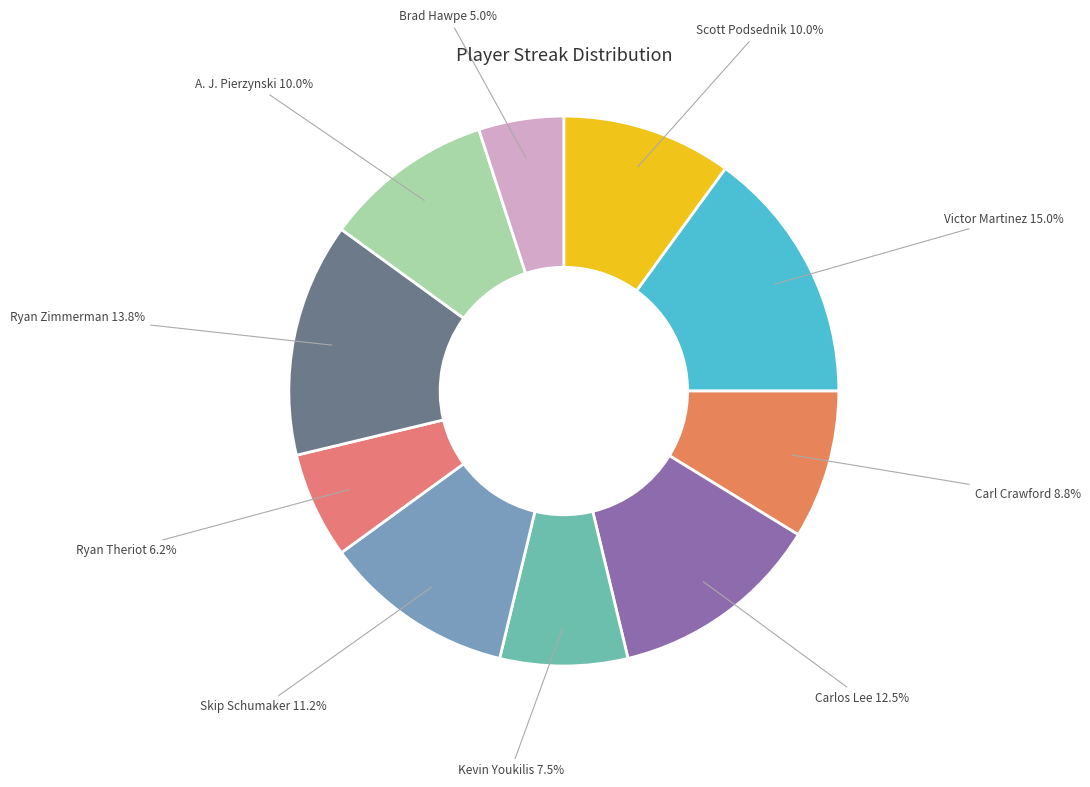

How many slices are in this pie chart?

10